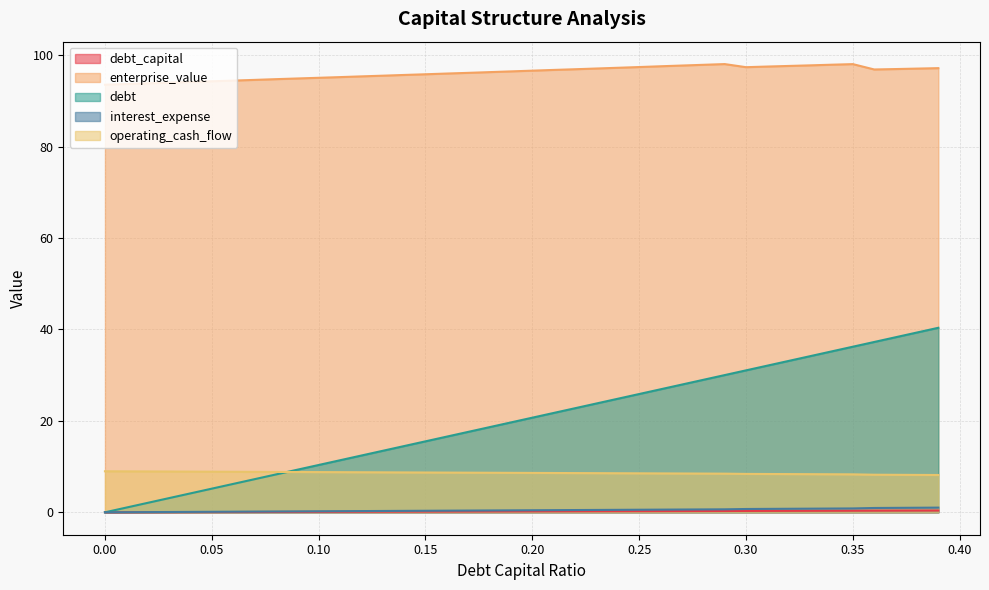

What is the difference between the maximum and minimum values in the interest_expense series?

1.0